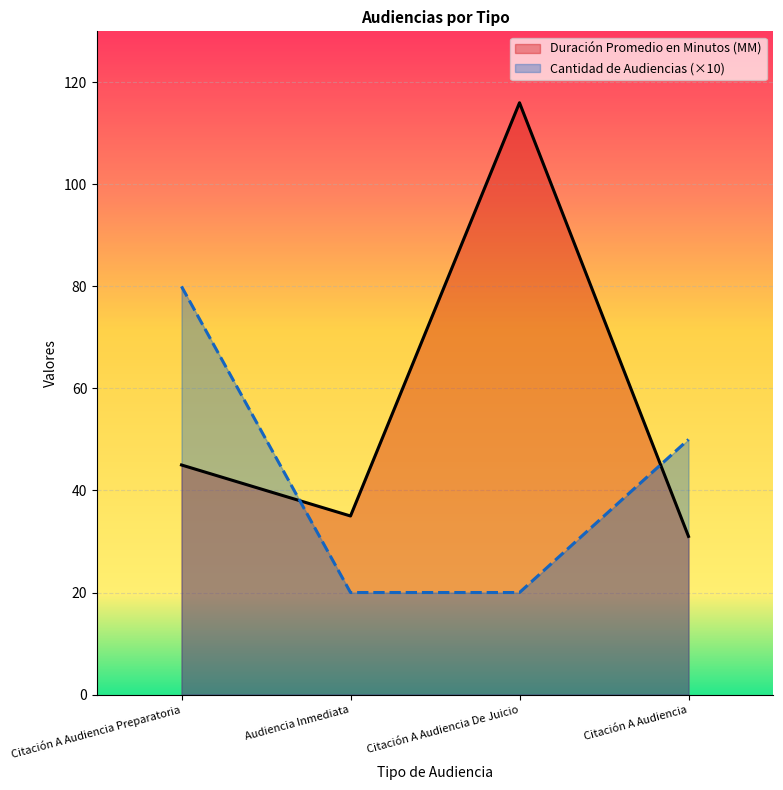

At how many categories does at least one series exceed 112?

1